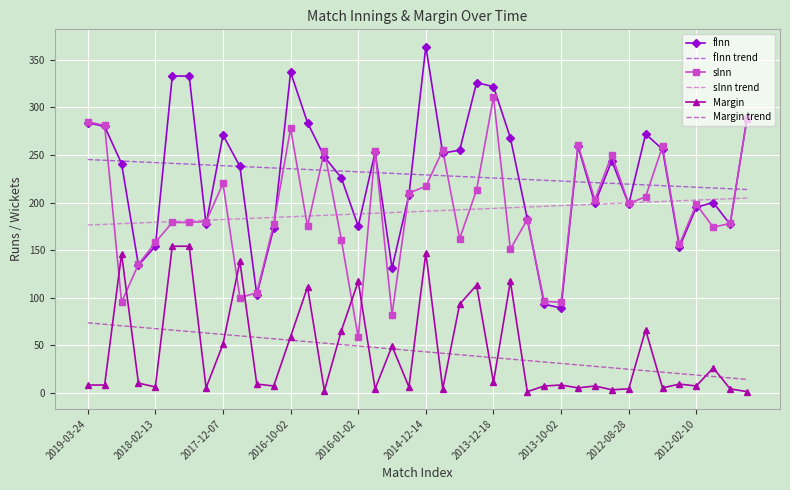

List the series in order of their peak value, highest first.

fInn, sInn, fInn trend, sInn trend, Margin, Margin trend